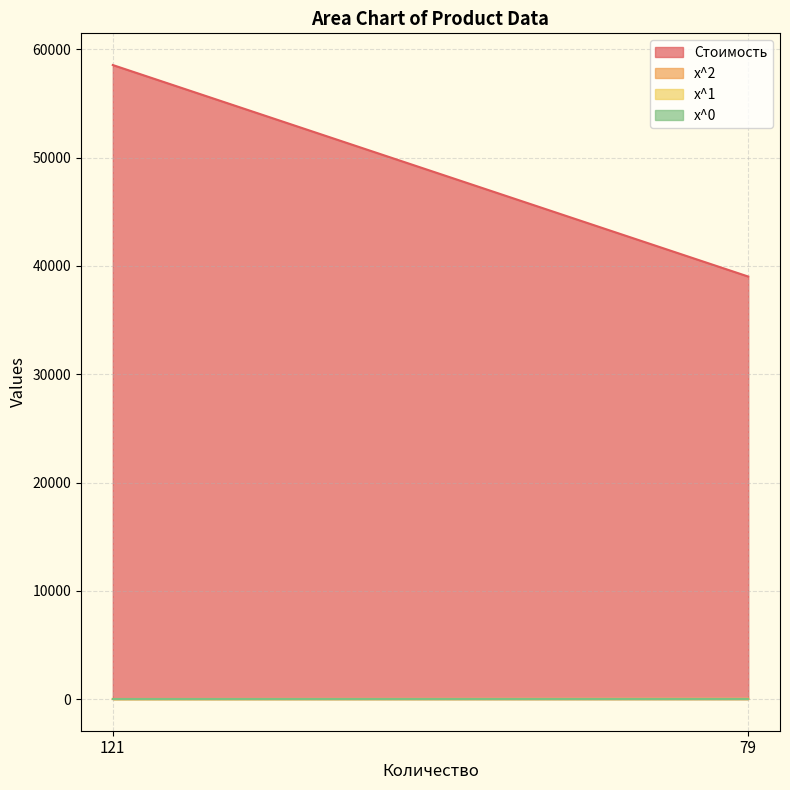

Which category has the highest value in the x^0 series?

121